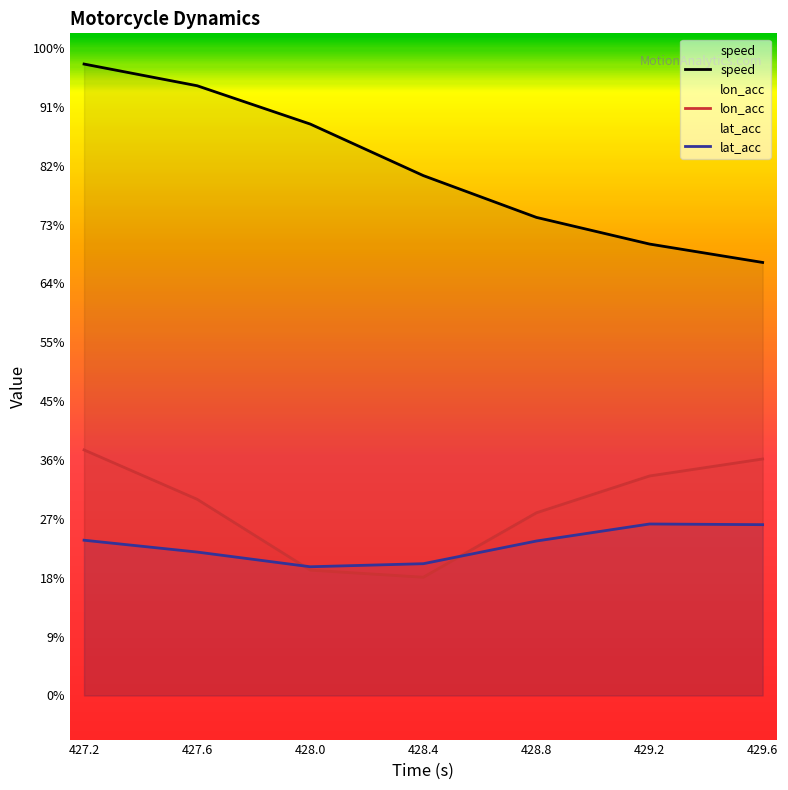

Is it true that speed equals 6.6 at 428.4?

False